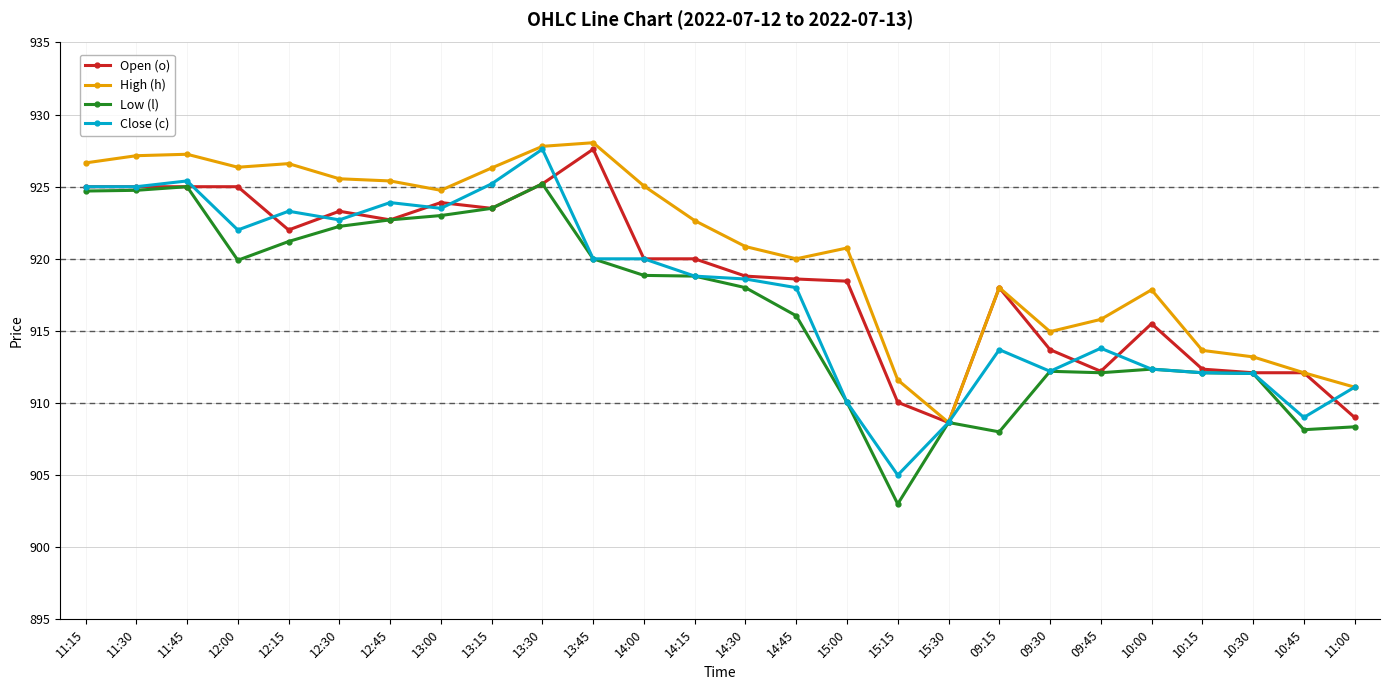

What position from the left is 11:45?

3